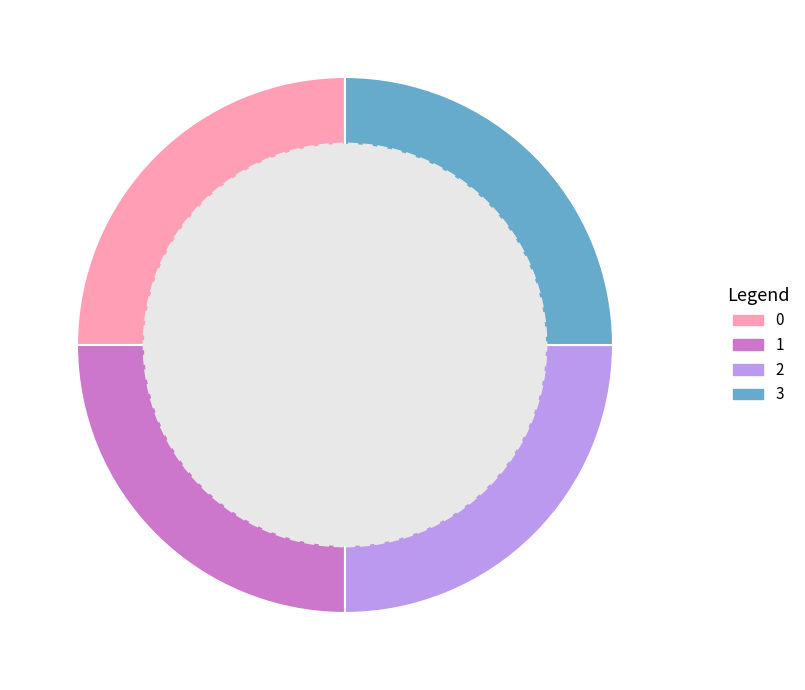

The 2 slice represents 25% of the pie. True or false?

True